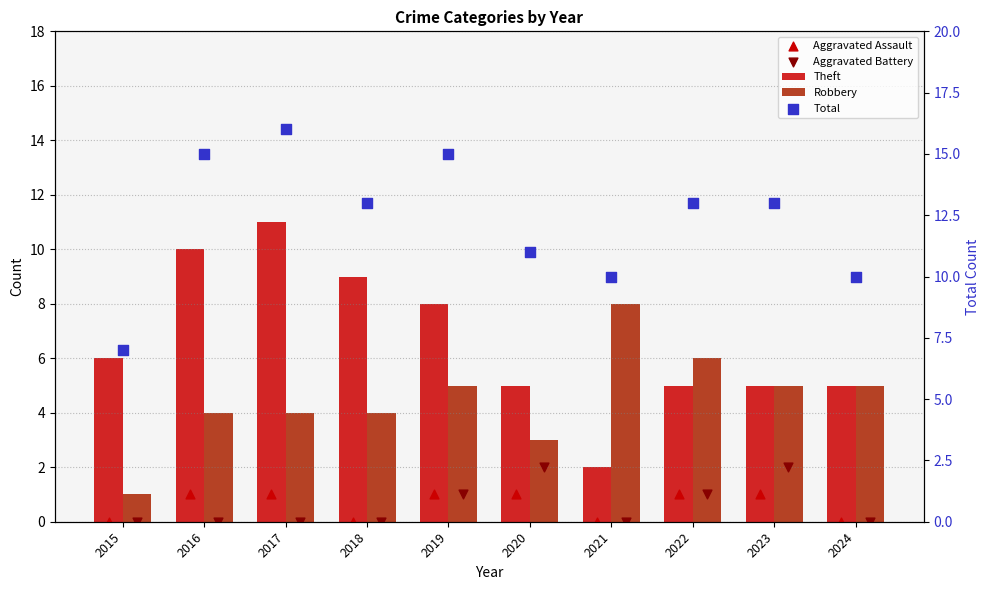

At which category is the sum across all series the highest?

2017